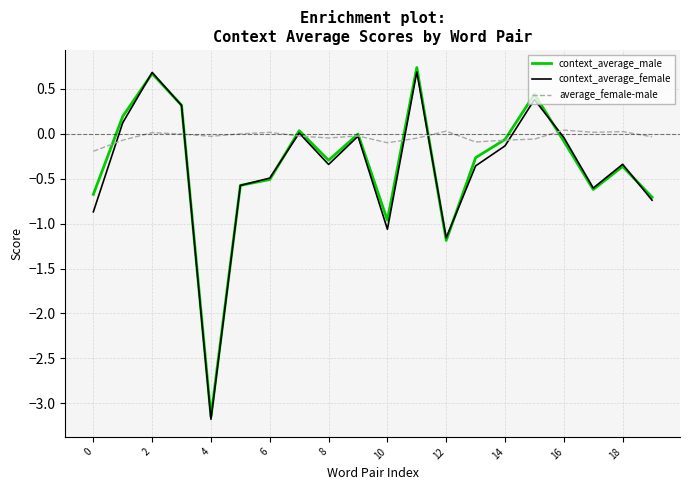

Which series has the largest total across all categories?

average_female-male